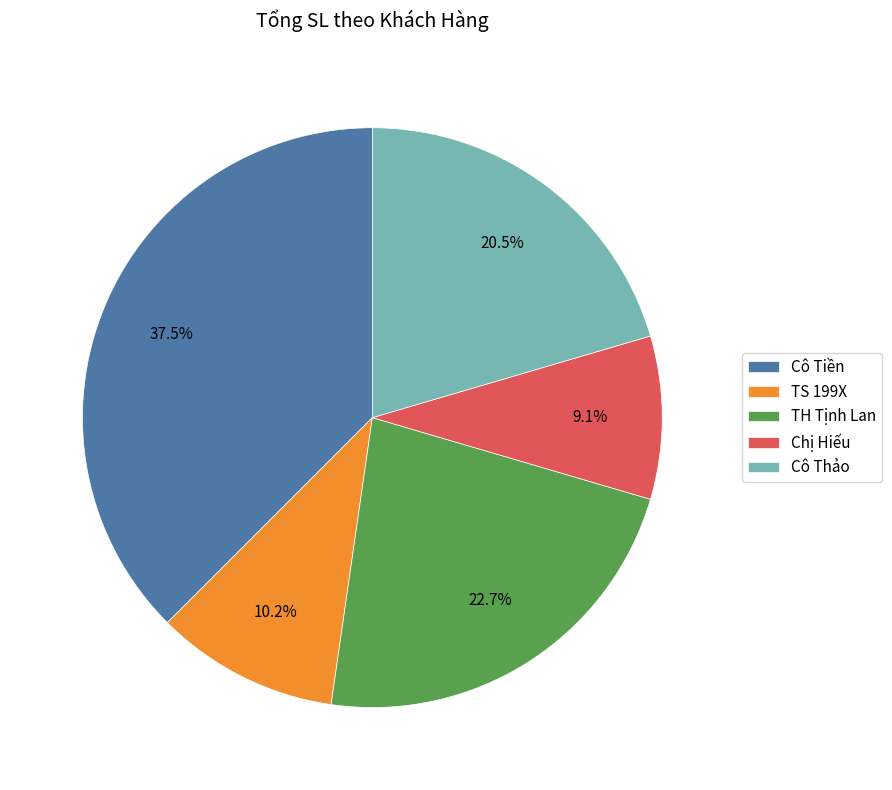

What is the largest slice in the pie chart?

Cô Tiền